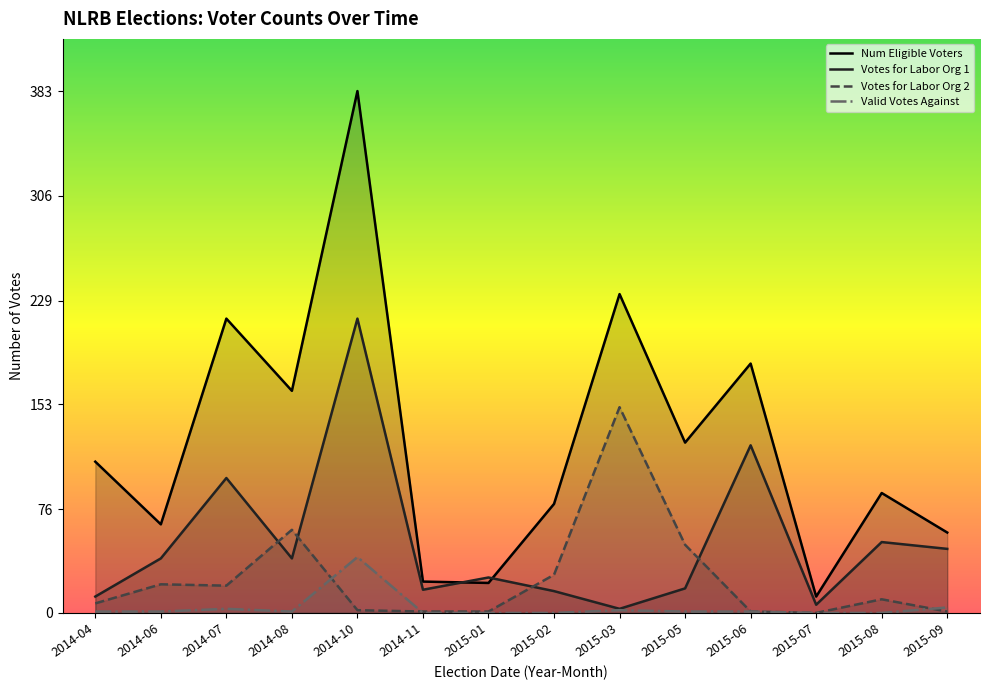

In Votes for Labor Org 2, how many points are lower than both neighbors (excluding endpoints)?

2